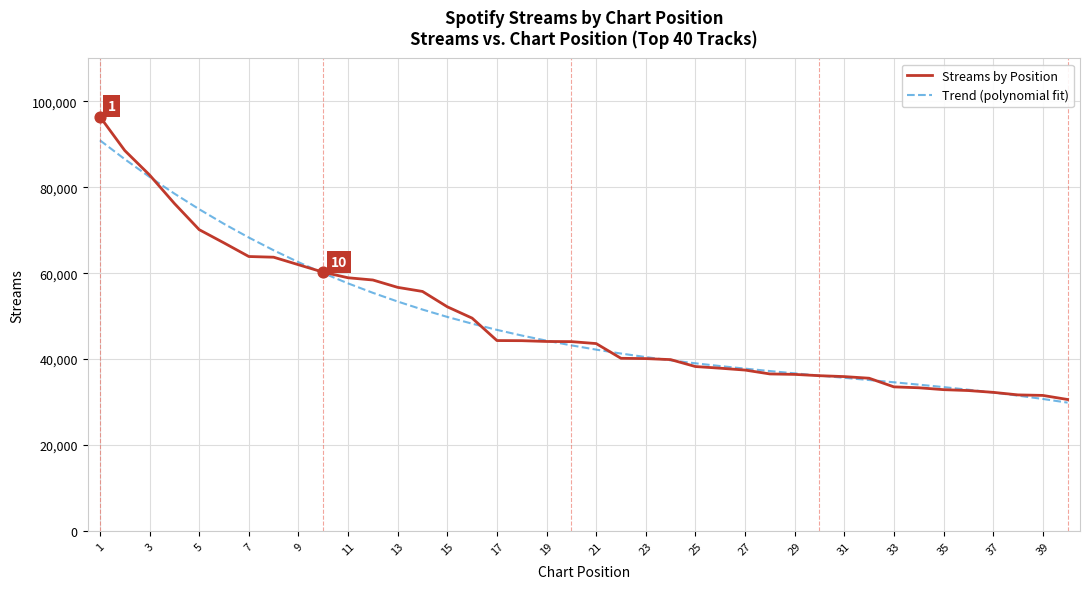

Which series has the largest range (max minus min)?

Streams by Position